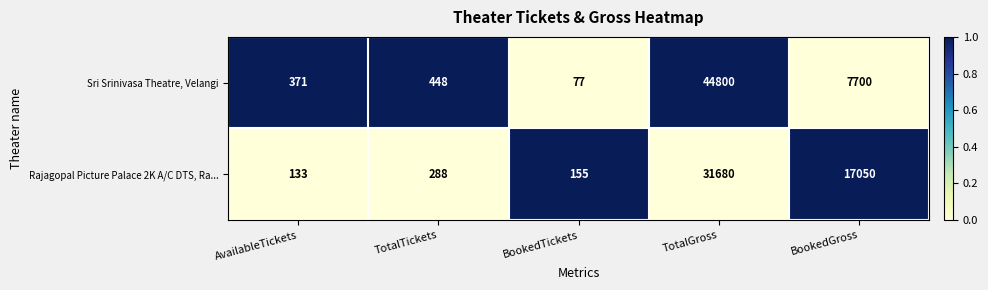

Reading left to right, transcribe all the data shown in this chart.

Sri Srinivasa Theatre, Velangi: 371	448	77	44800	7700
Rajagopal Picture Palace 2K A/C DTS, Ra...: 133	288	155	31680	17050